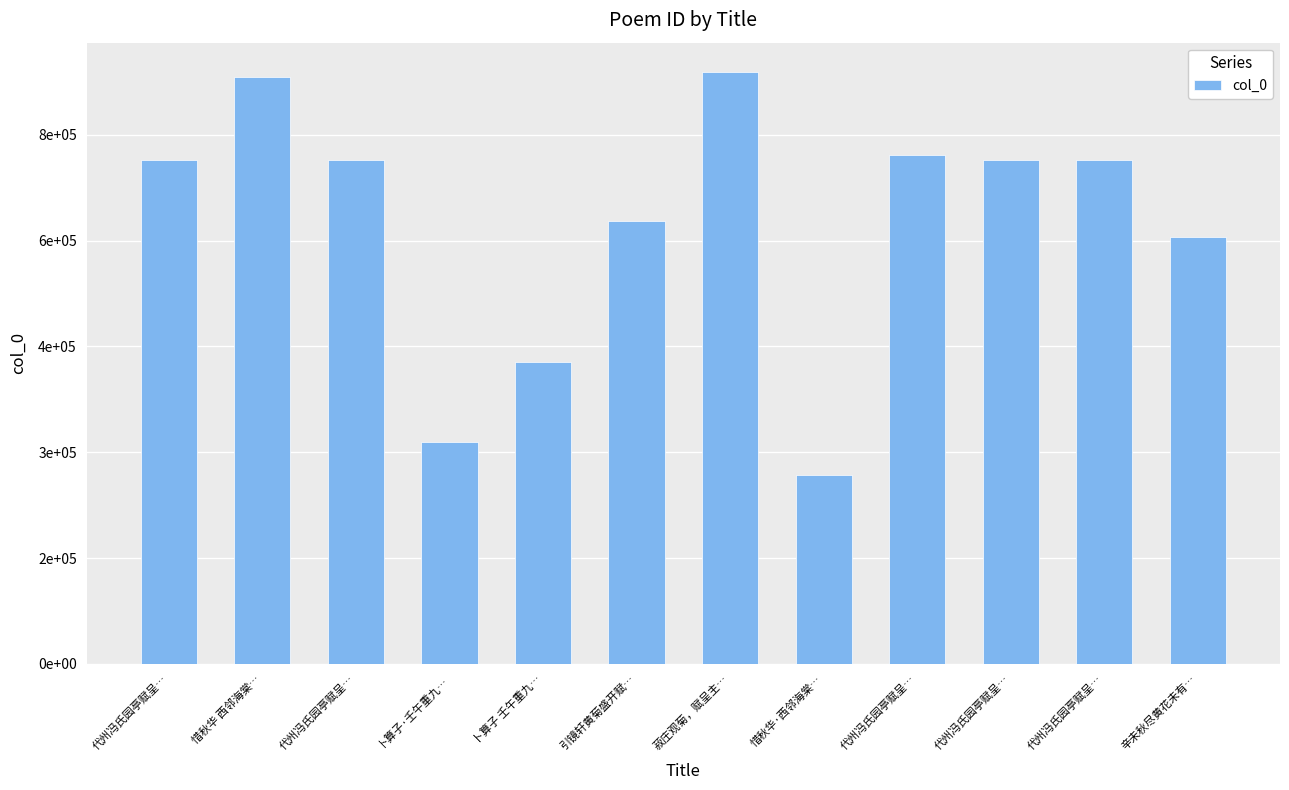

How many values are below 714162?

6